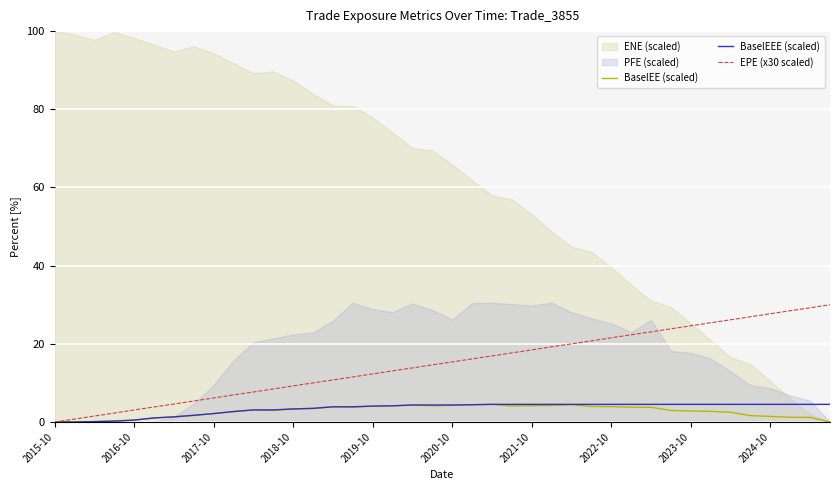

True or false: EPE (x30 scaled) and BaselEEE (scaled) cross at least once.

False